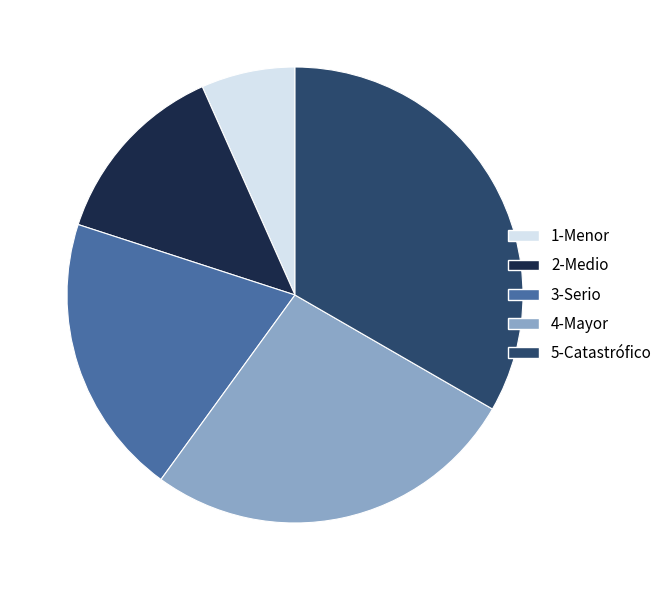

Is it true that 2-Medio is 13% of the pie?

True